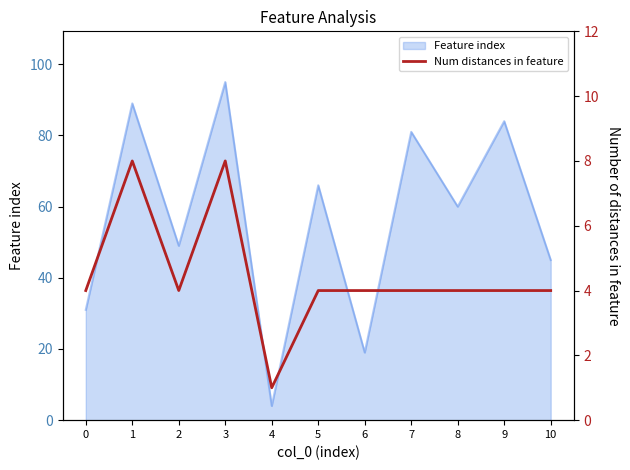

At which label does Feature index reach its minimum?

4